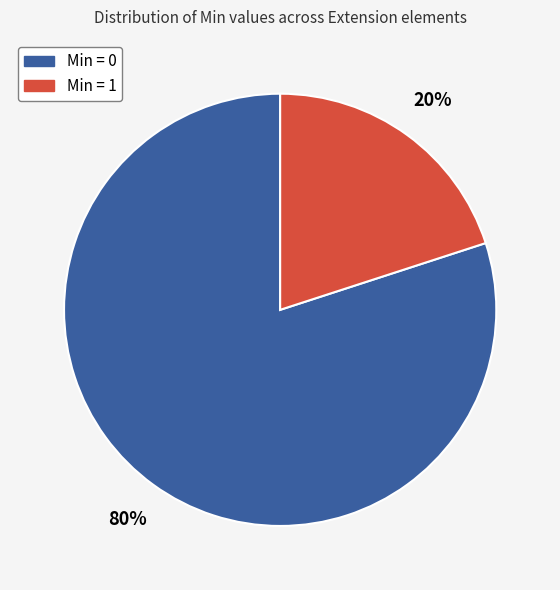

Do Min = 1 and Min = 0 together represent more than half of the pie?

Yes